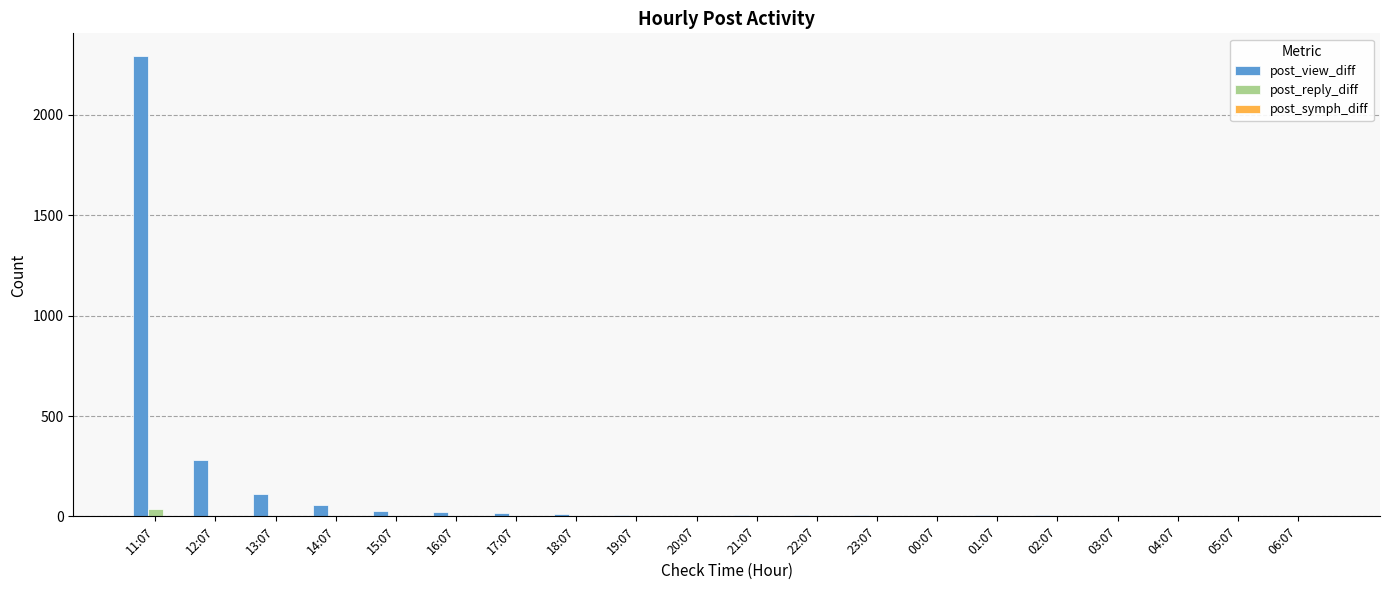

At which category is the sum across all series the highest?

11:07